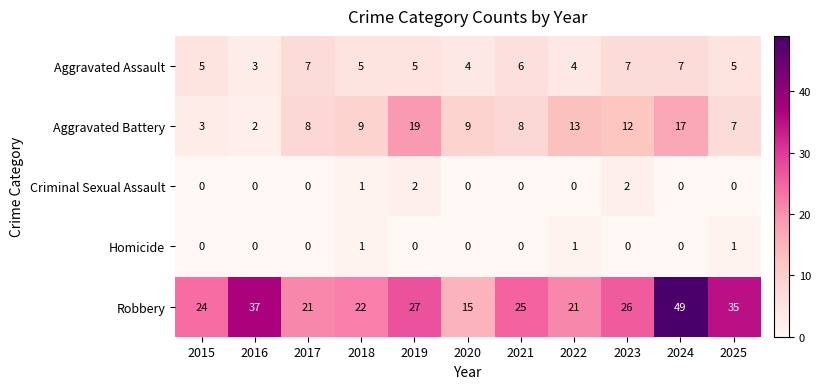

How many data points does each series have?

11